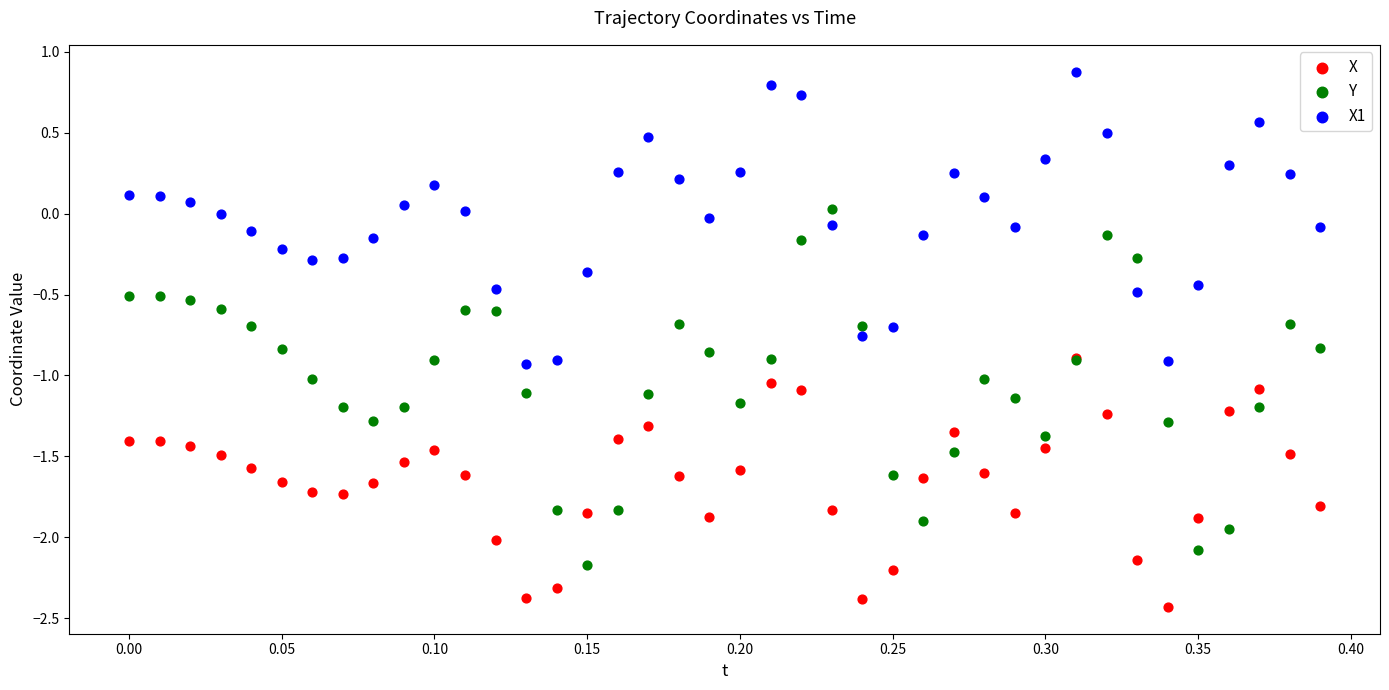

Which series contains the highest Y value?

X1